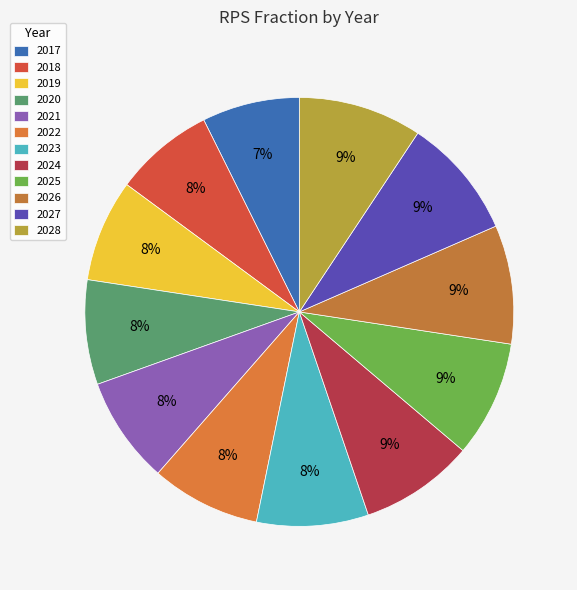

Is the sum of 2027 and 2019 greater than half?

No